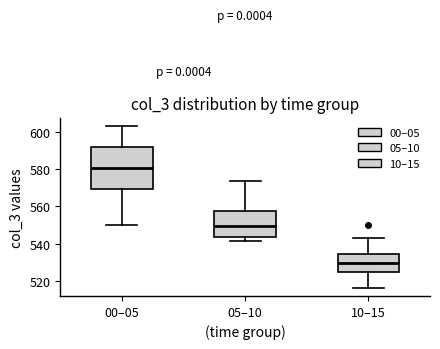

Which box's median line is the highest?

00–05